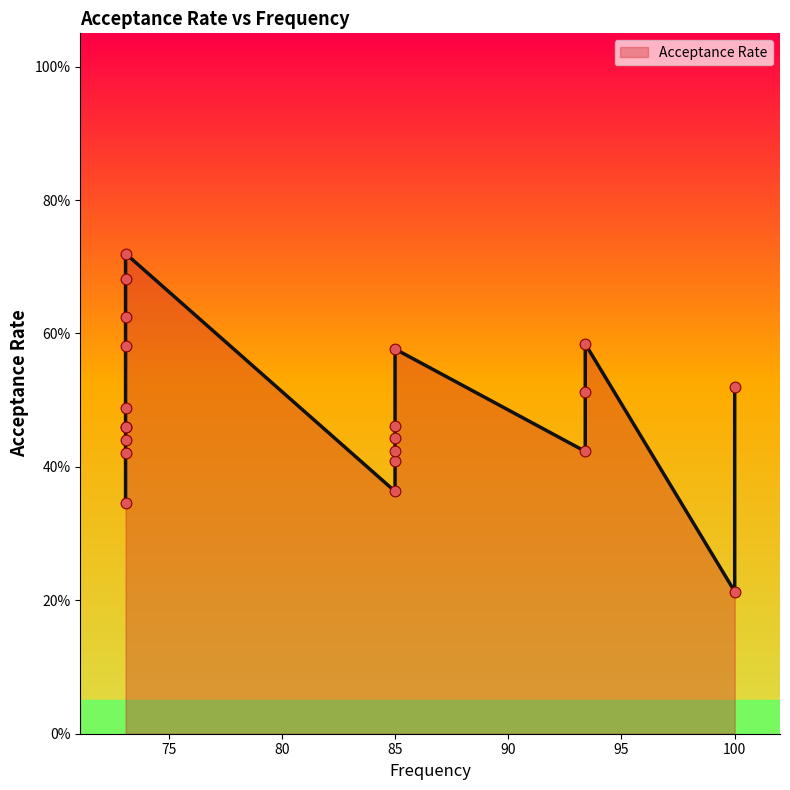

Between 100.0 and 85.0, which is larger?

85.0